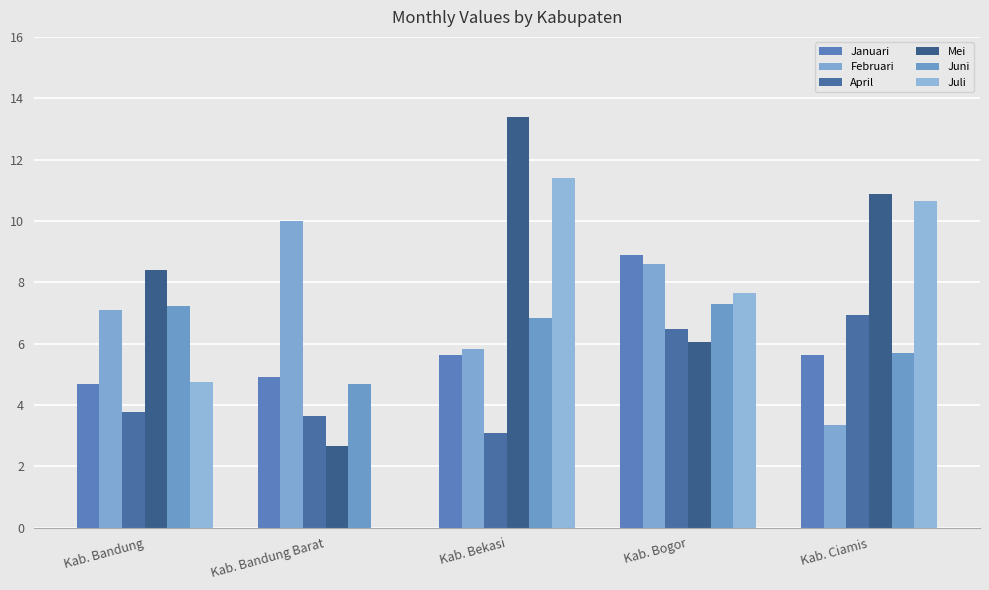

Which series has the largest total across all categories?

Mei